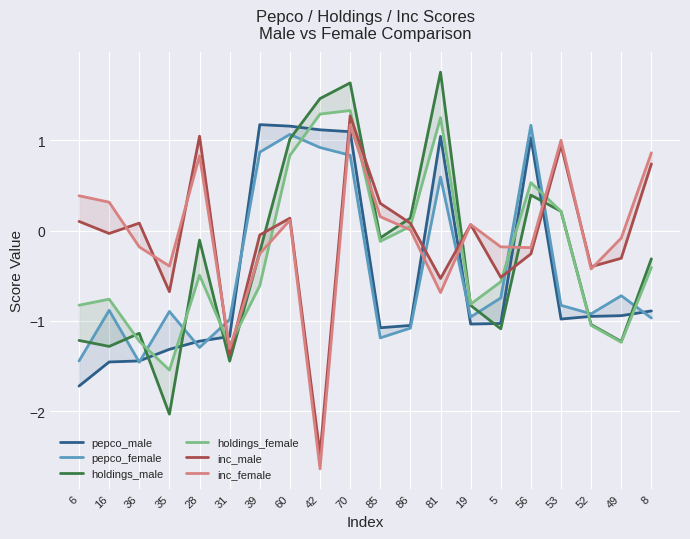

After their last crossing, which series has the higher values: pepco_male or inc_male?

inc_male